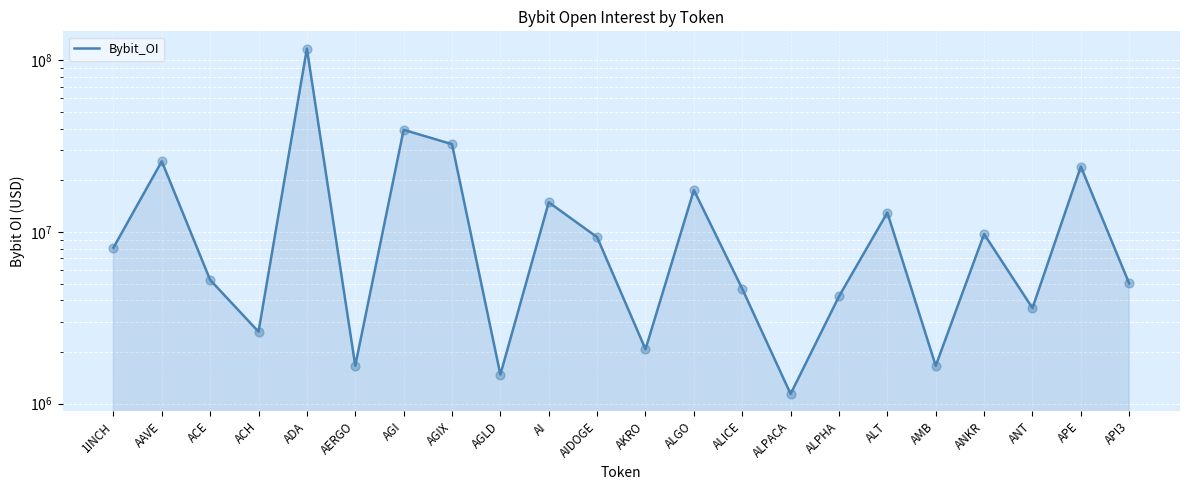

What is the ratio of the value at AGI to the value at ALICE?

8.4